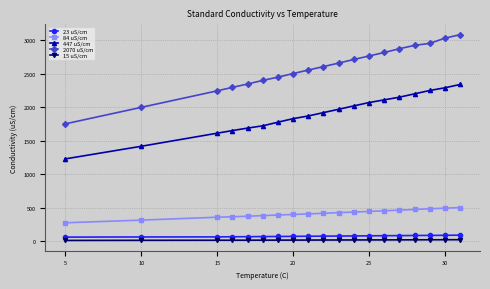

Which series has the largest total across all categories?

2070 uS/cm